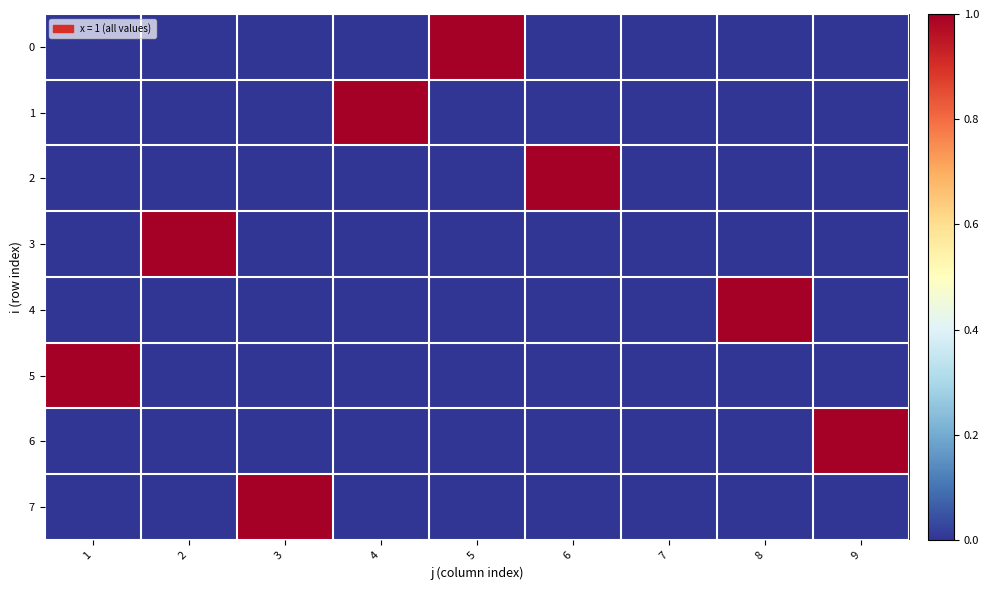

Which series changed the most between 4 and 8?

1